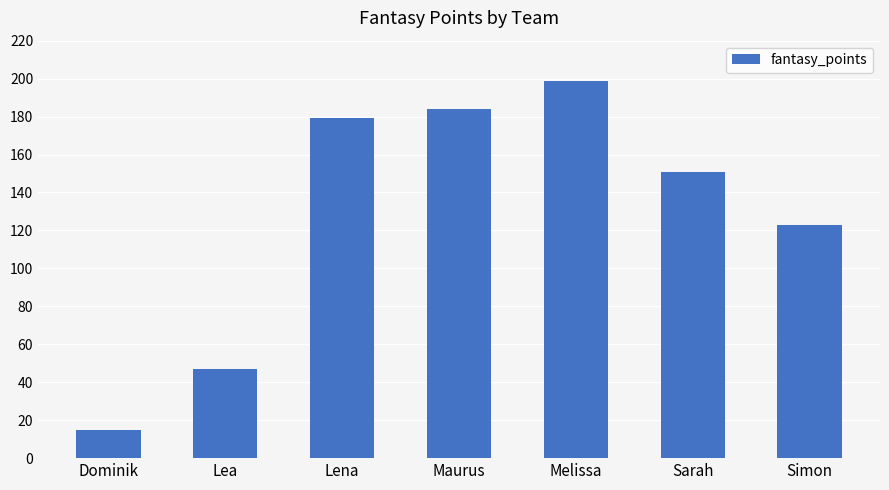

The chart shows a value of 26 at Lea. True or false?

False